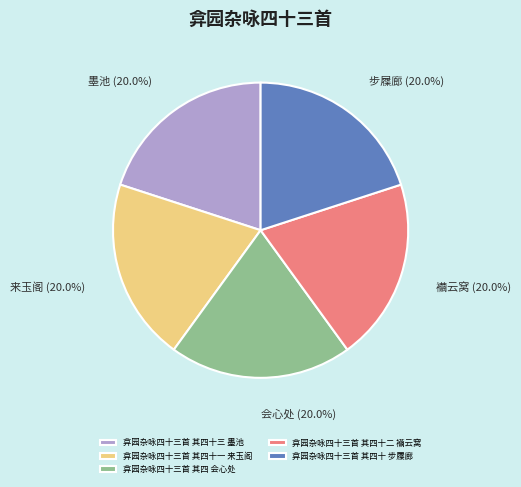

To the nearest percent, what percentage of the pie is 弇园杂咏四十三首 其四十二 襺云窝?

20%